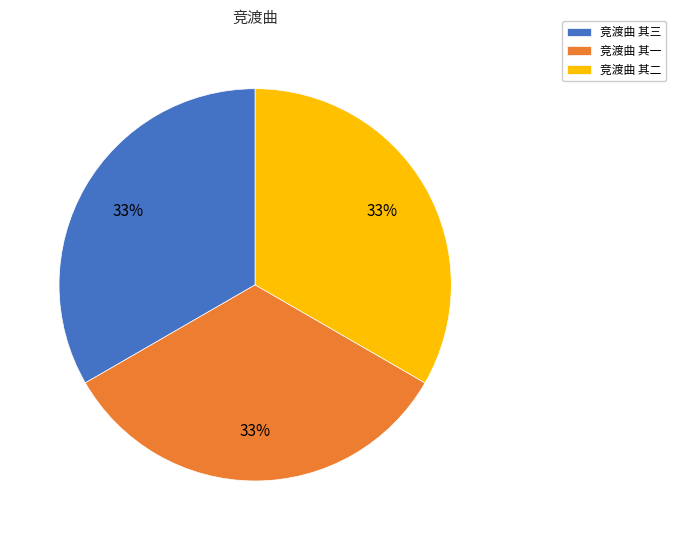

True or false: 竞渡曲 其一 accounts for 33% of the total.

True